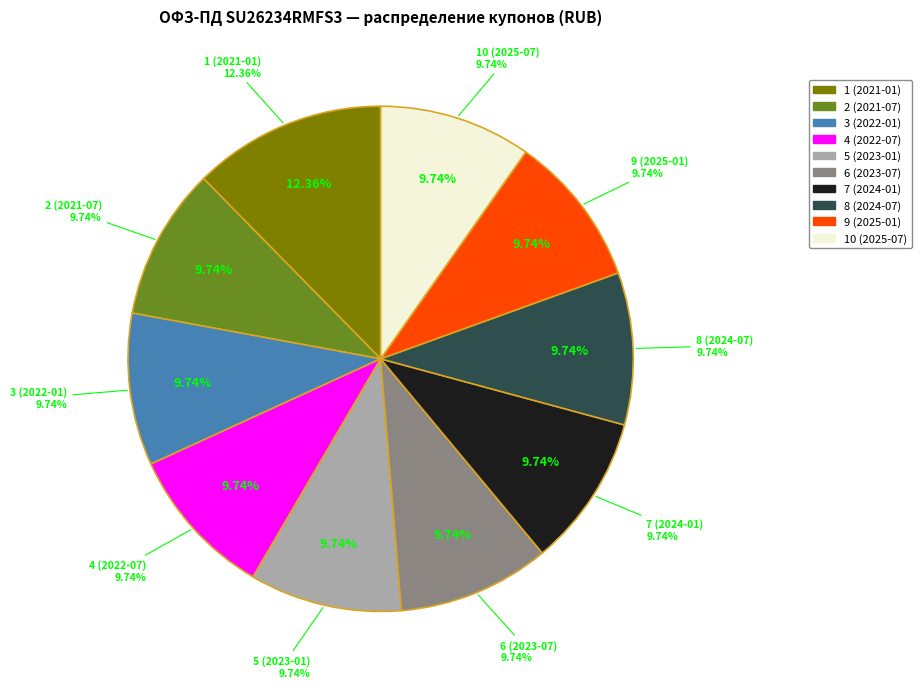

What portion of the pie excludes 6 (2023-07)?

90.3%